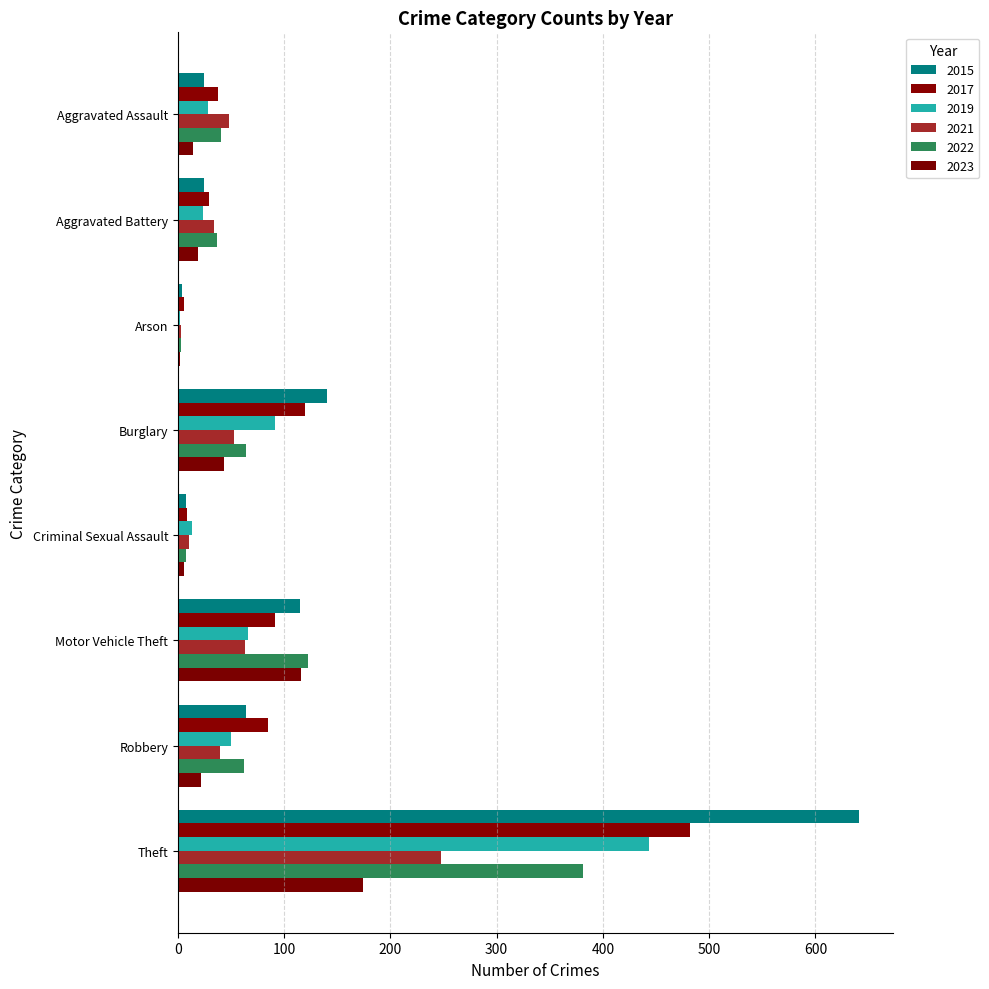

What is the label of the 1st bar from the right?

Theft